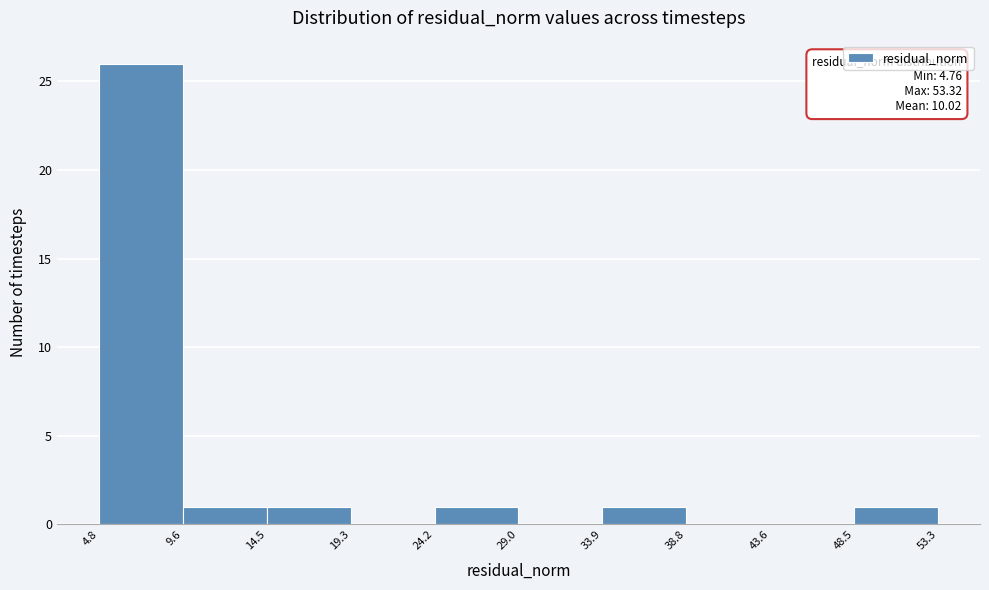

Over which range of the x-axis is the bar tallest?

4.8 to 9.6